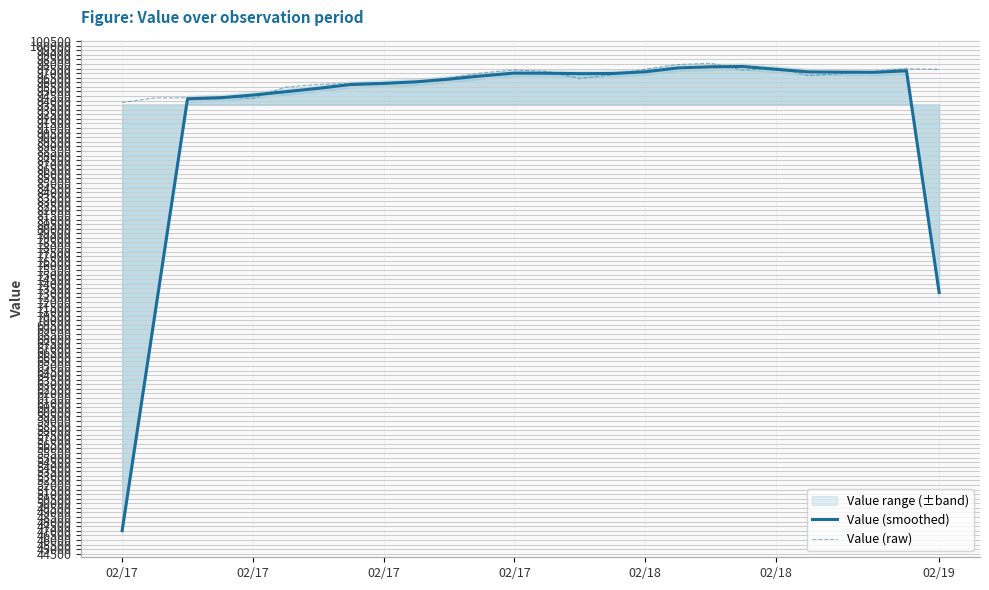

Where does the Value (raw) series first go above 96822?

11